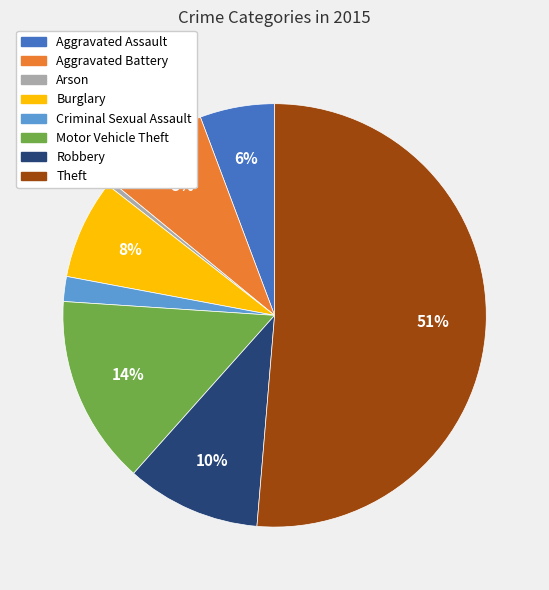

Approximately how many times larger is the value at Motor Vehicle Theft compared to Theft?

0.3